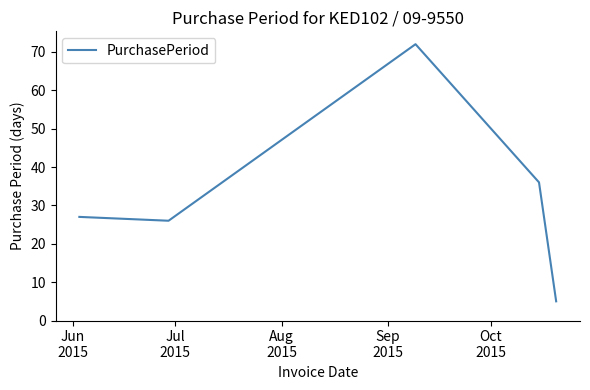

True or false: there are more than 0 points higher than both neighbors.

True